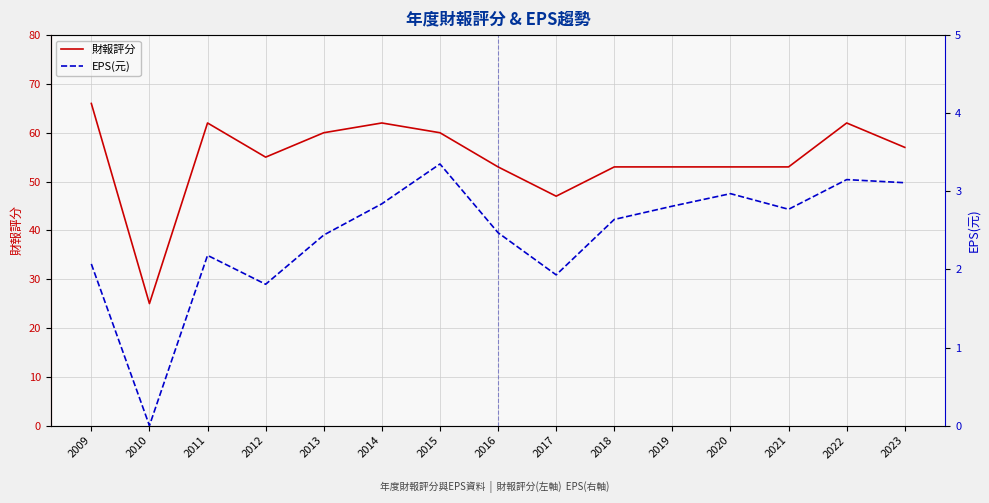

True or false: EPS(元) and 財報評分 intersect in this chart.

False